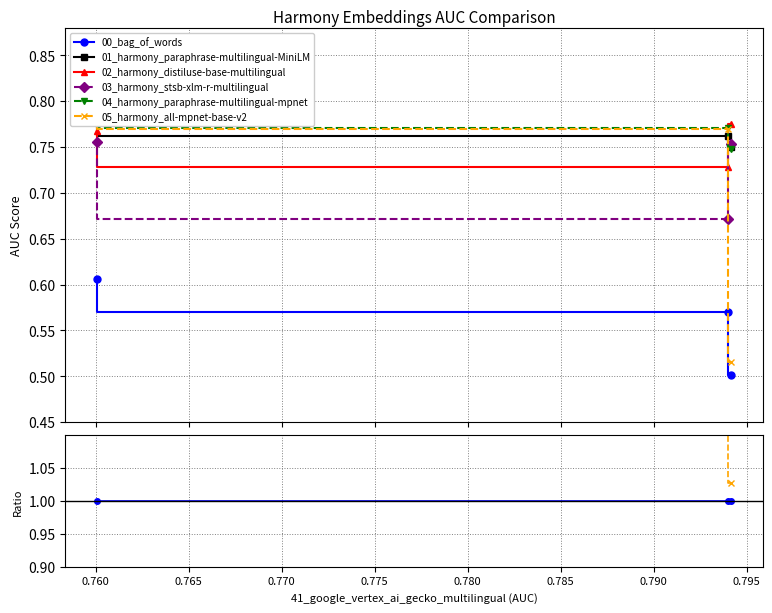

Is this an area chart (filled region under the line)?

No